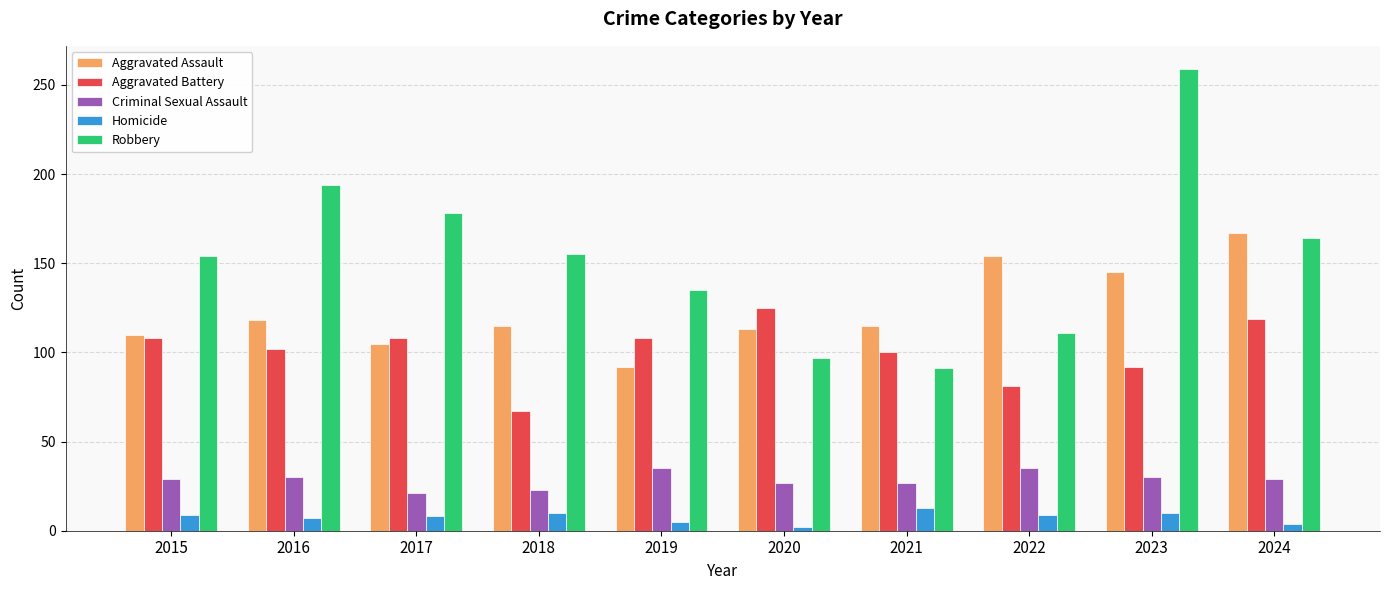

What is the value of the Robbery bar at the 1st from the left?

154